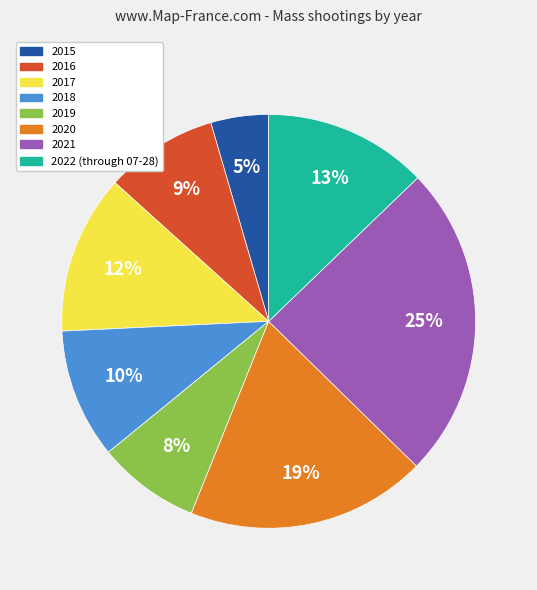

Does 2019 represent more than half of the total?

No